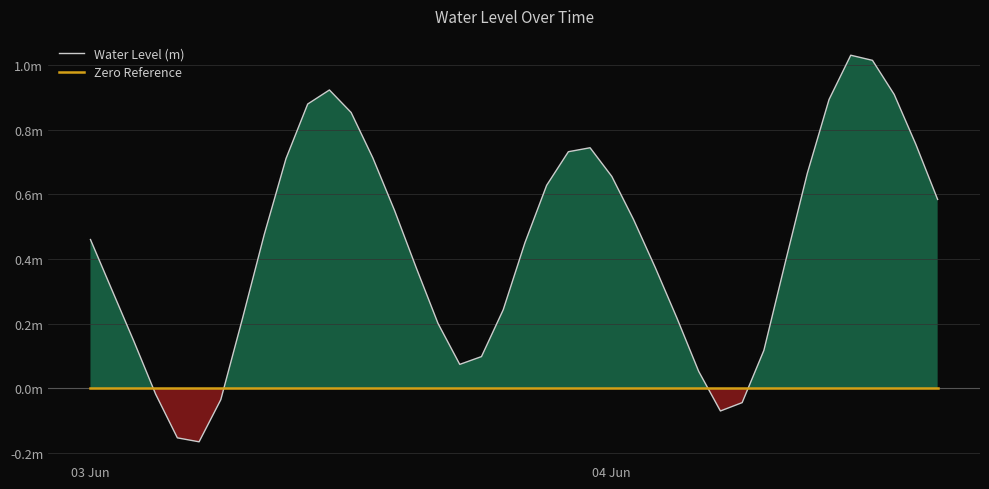

How many lines are shown in the chart?

2